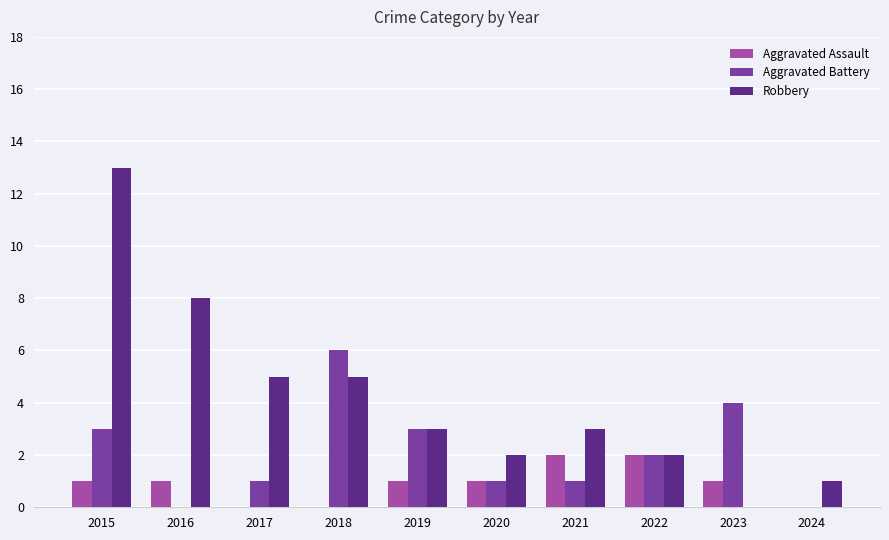

Which series has the widest spread of values?

Robbery